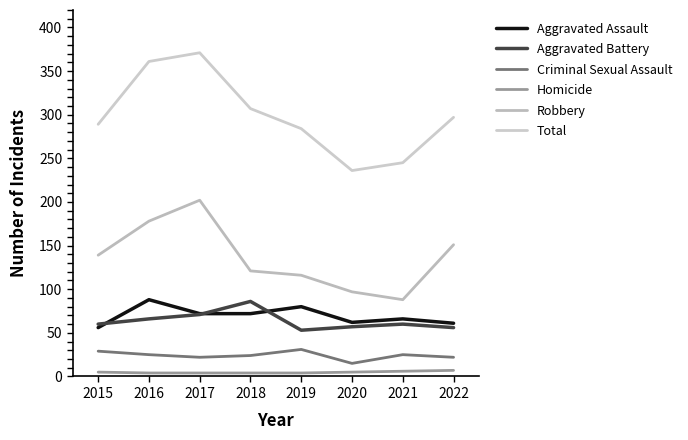

Which series has the widest spread of values?

Total